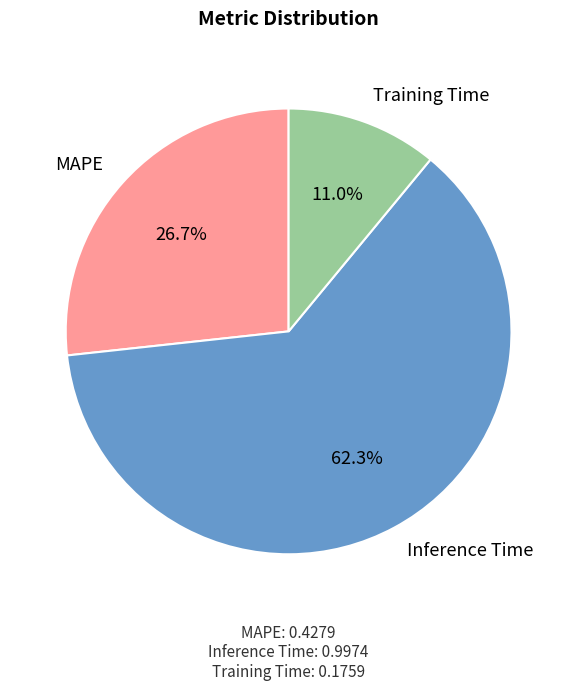

How many slices are in this pie chart?

3